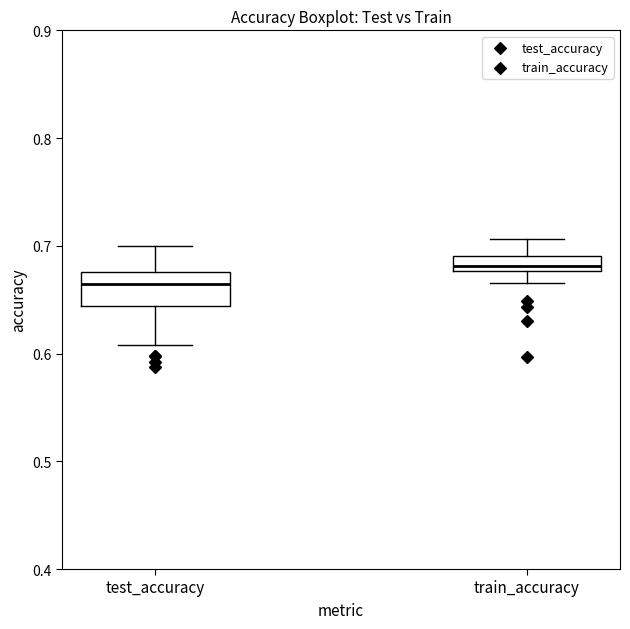

Which box is the tallest, from its lower edge to its upper edge?

test_accuracy